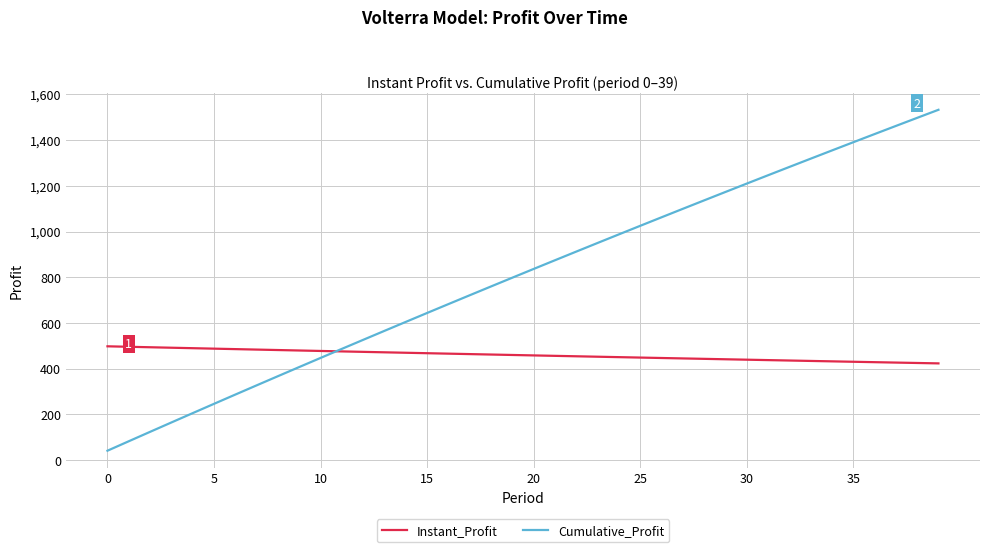

List the series in order of their peak value, highest first.

Cumulative_Profit, Instant_Profit